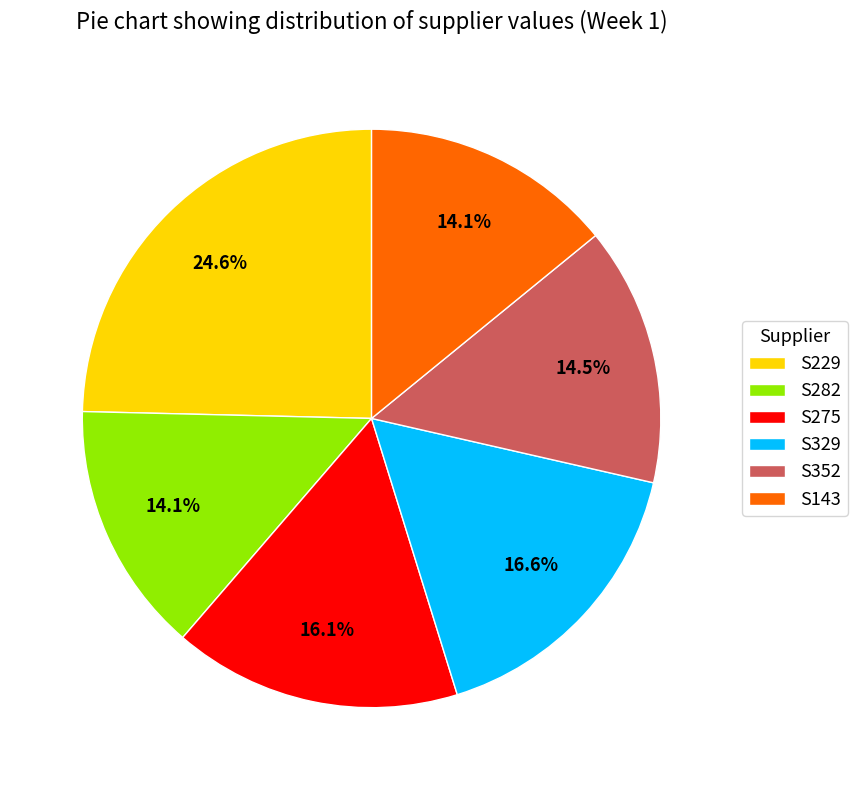

Is there a majority slice in this chart?

No